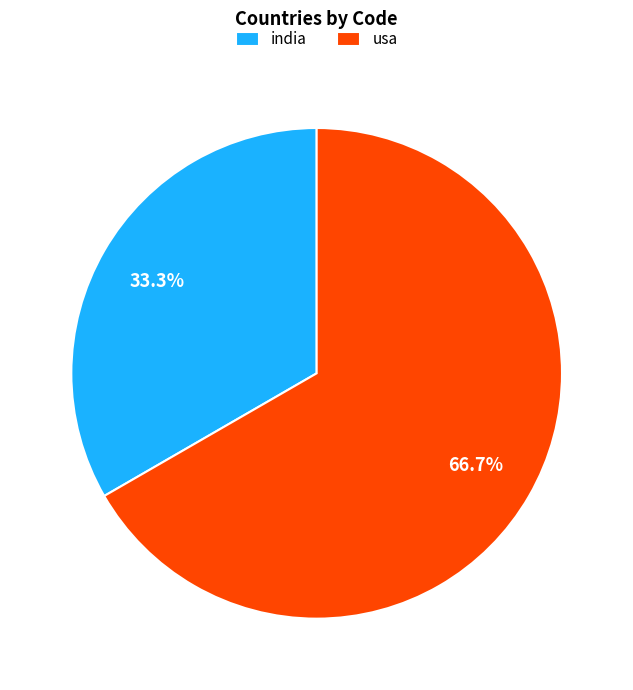

Which slice is the largest?

usa